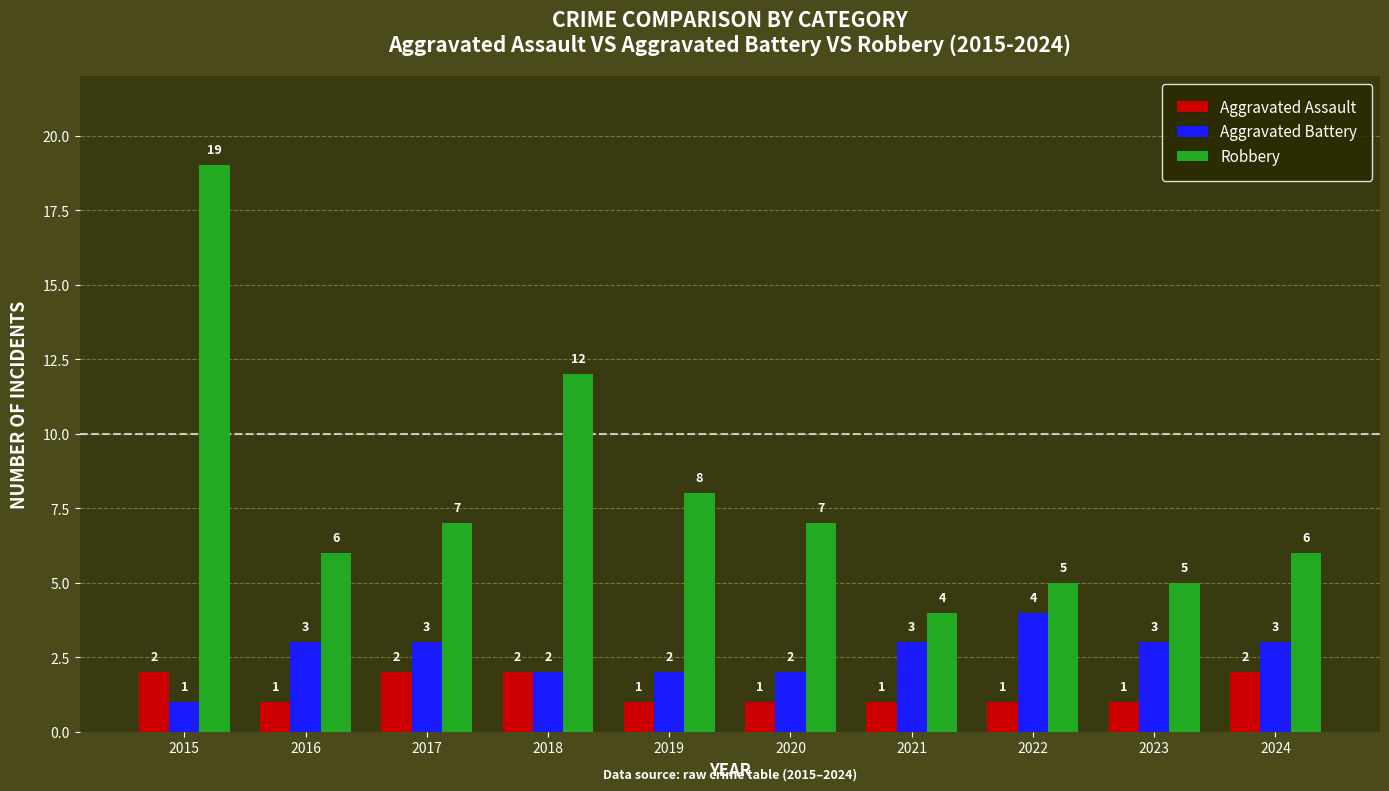

Rank the series by their maximum value, from lowest to highest.

Aggravated Assault, Aggravated Battery, Robbery